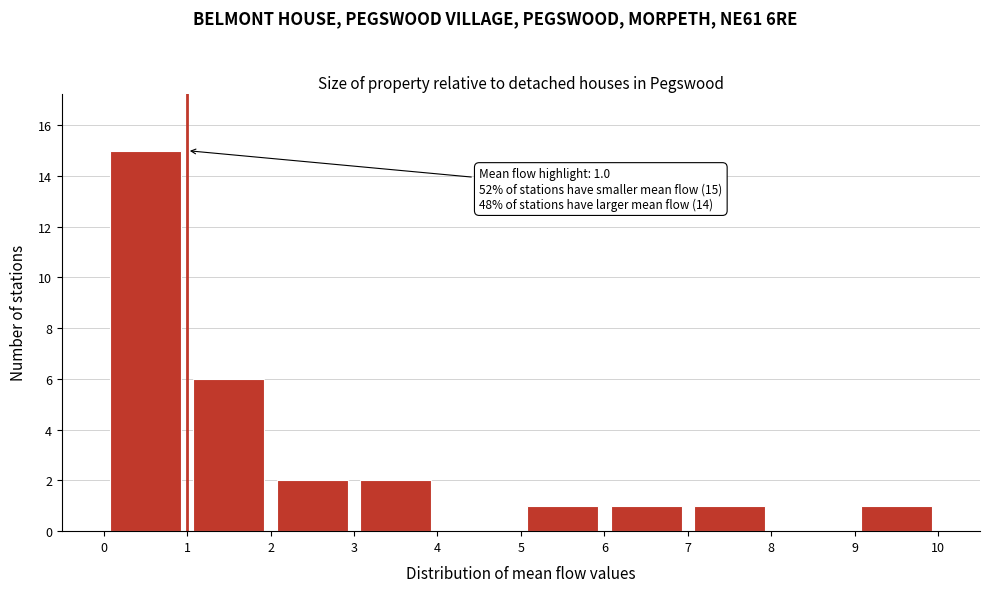

Which range on the x-axis has the tallest bar?

0 to 1